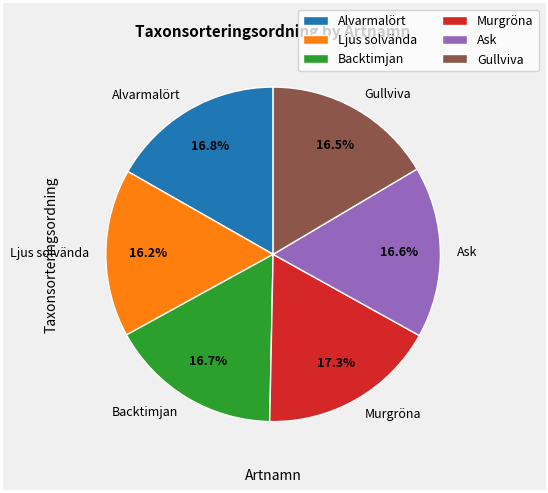

How many segments does this pie chart have?

6